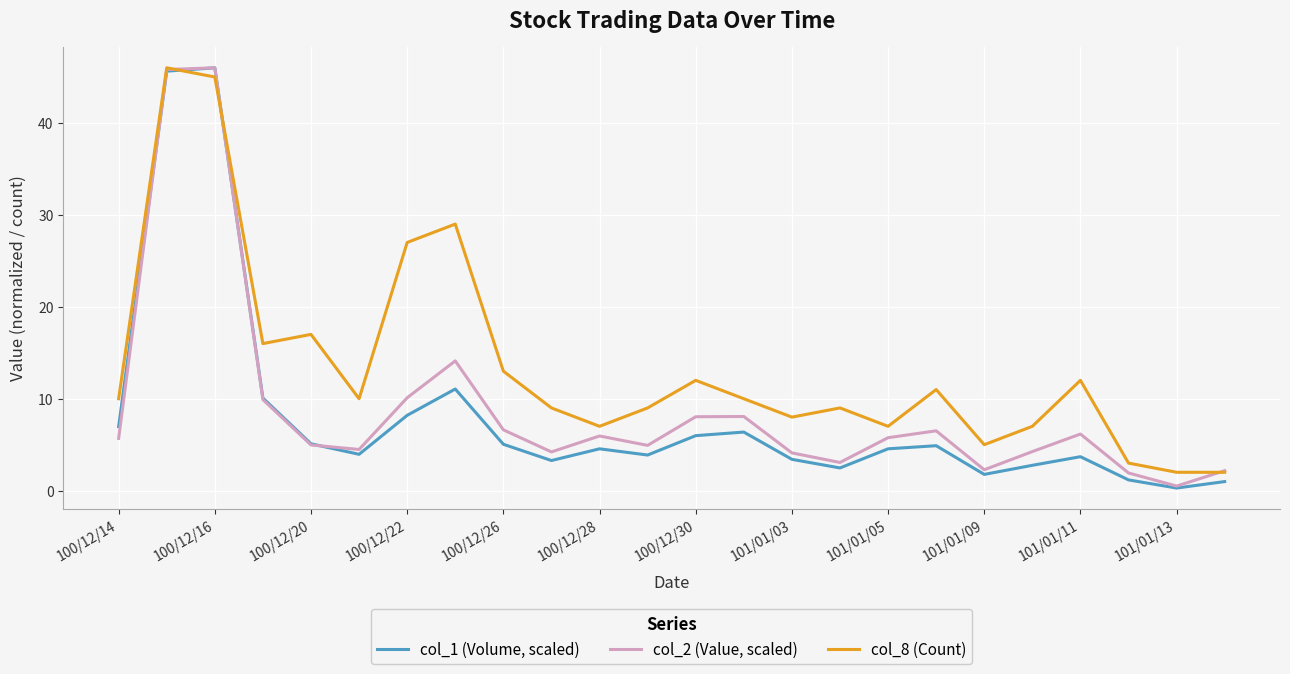

Which series has the widest spread of values?

col_1 (Volume, scaled)